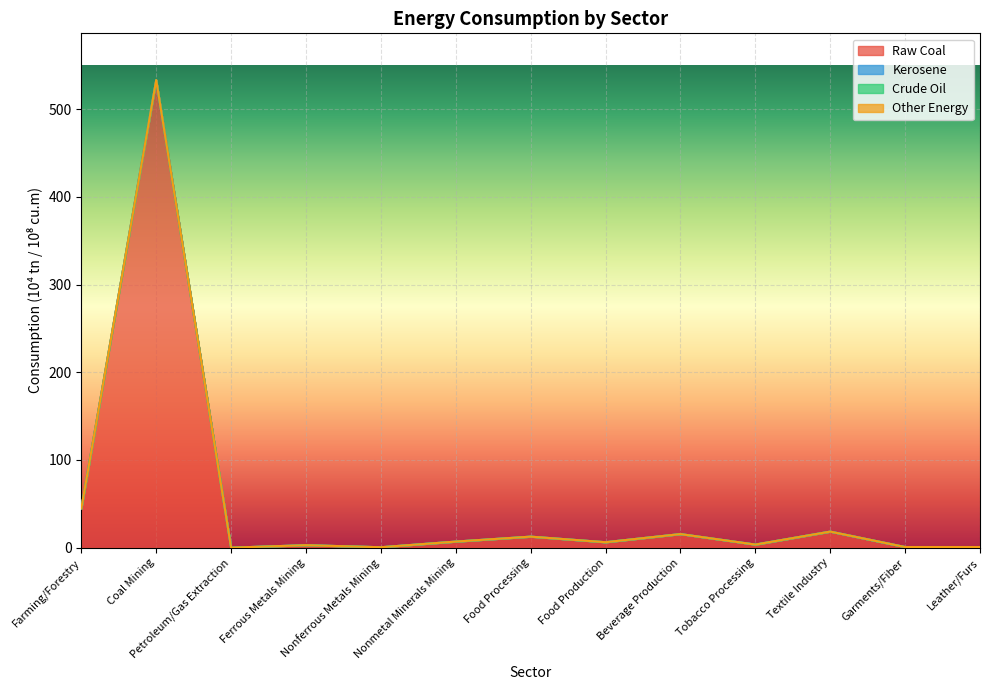

Which label corresponds to the largest value in the chart?

Coal Mining